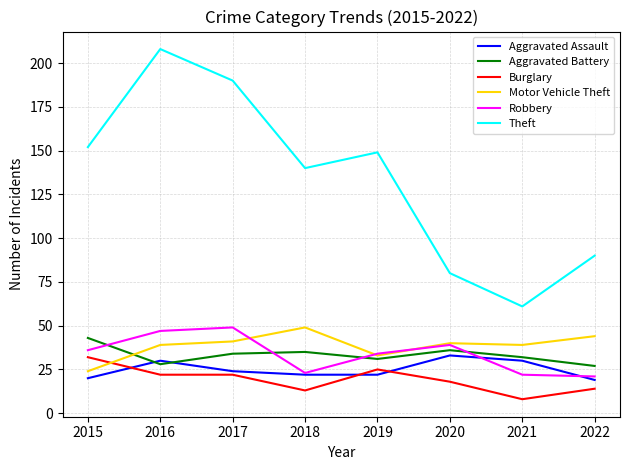

At which category is the sum across all series the highest?

2016